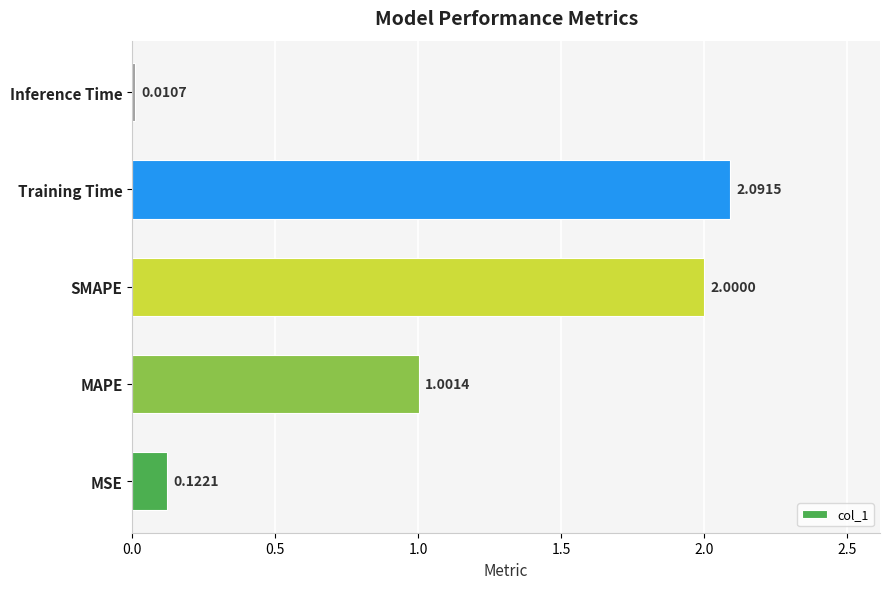

How many values are below 1?

2